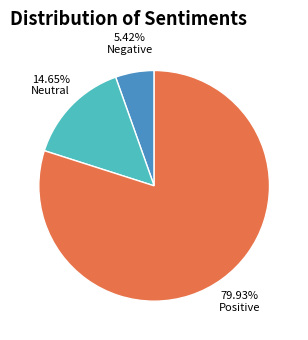

To the nearest percent, what is the average slice percentage?

33%